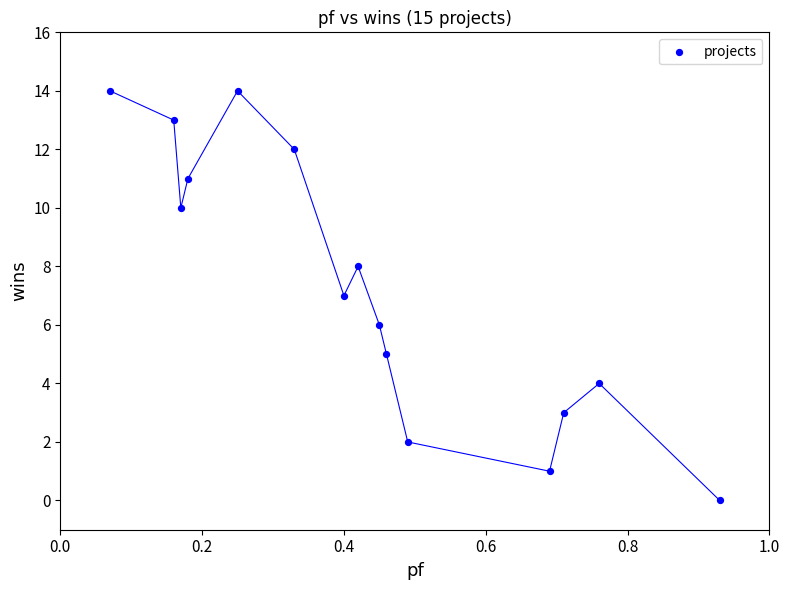

What is the range of Y values (max minus min)?

14